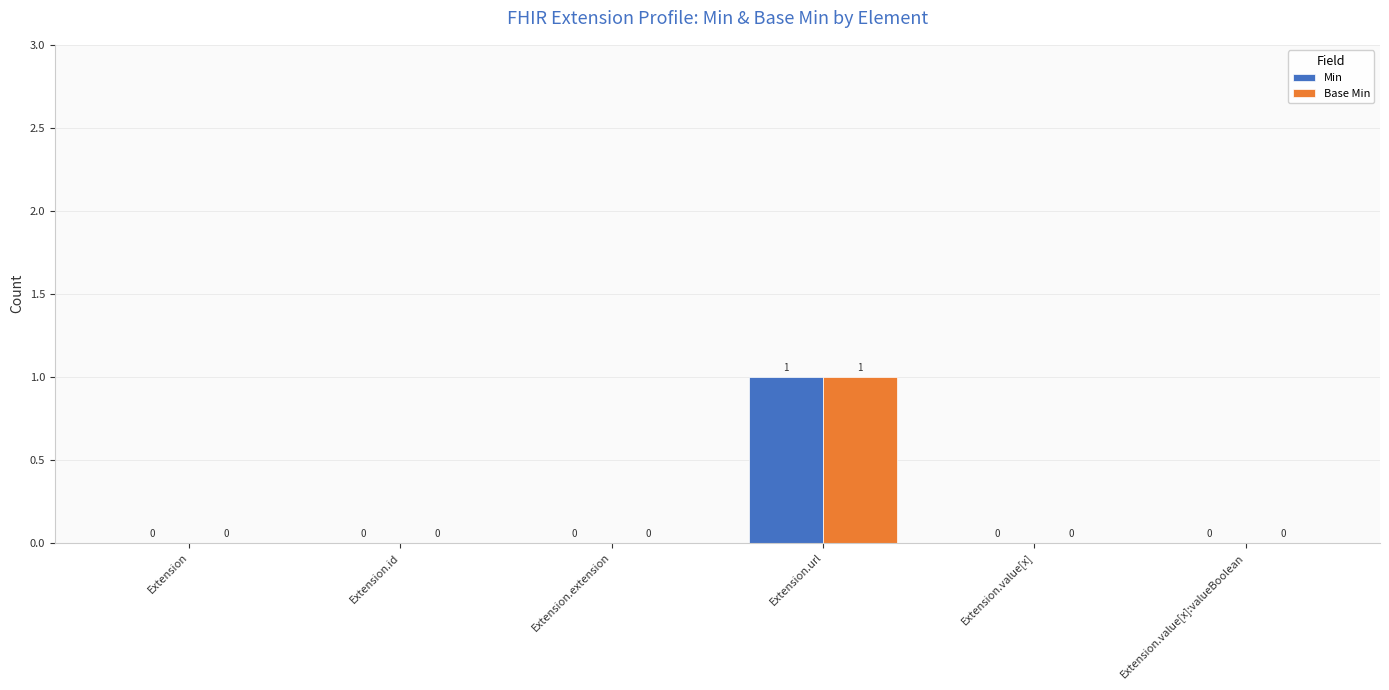

How many groups of bars are there?

6